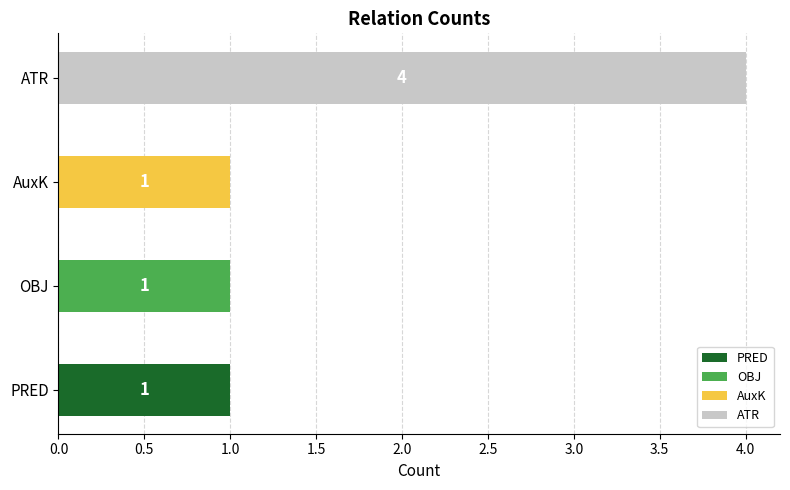

Which has a higher value, AuxK or ATR?

ATR